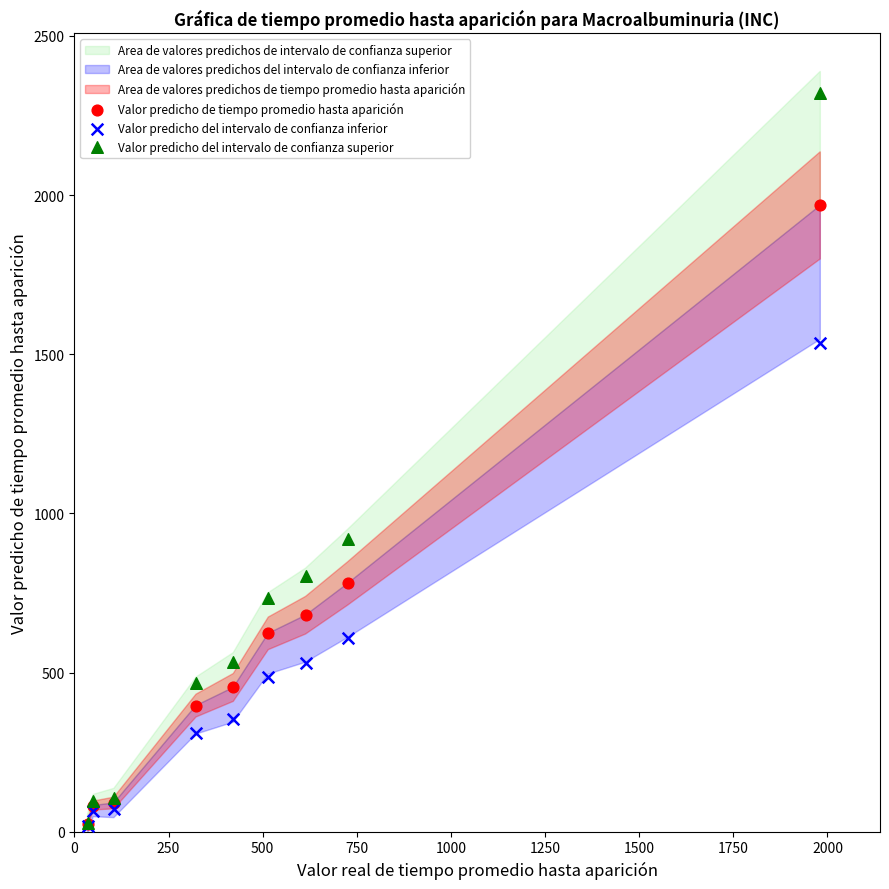

Across all series, what Y value is closest to 1170?

920.4